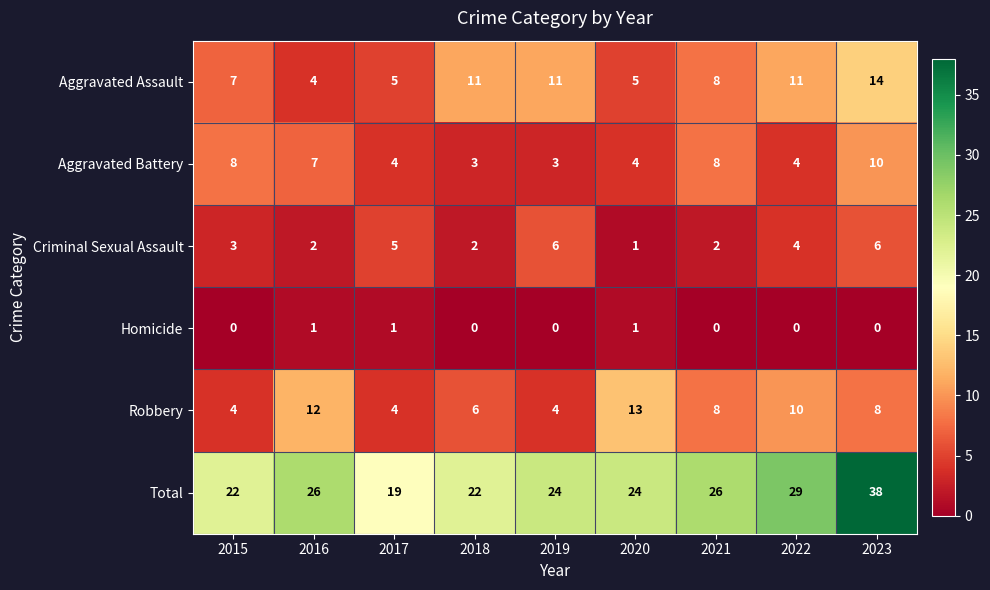

Which category has the lowest value in the Aggravated Assault series?

2016